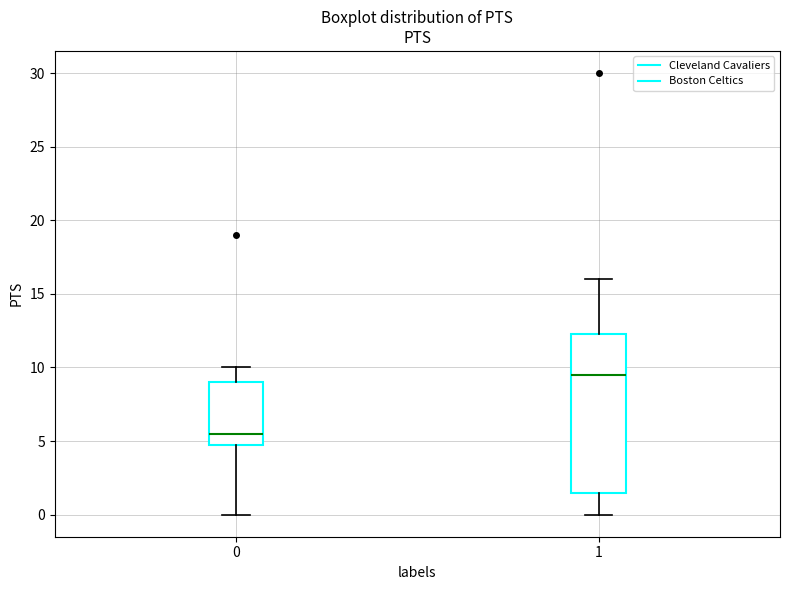

Reading left to right, read every box against the y-axis: the position of its median line, the range the box covers, and the ends of its whiskers. The values are not printed on the chart, so give them approximately, as read against the axis.

0: median 5.5, box 5.0 to 9.0, whiskers 0.0 to 10.0
1: median 9.5, box 1.5 to 12.5, whiskers 0.0 to 16.0